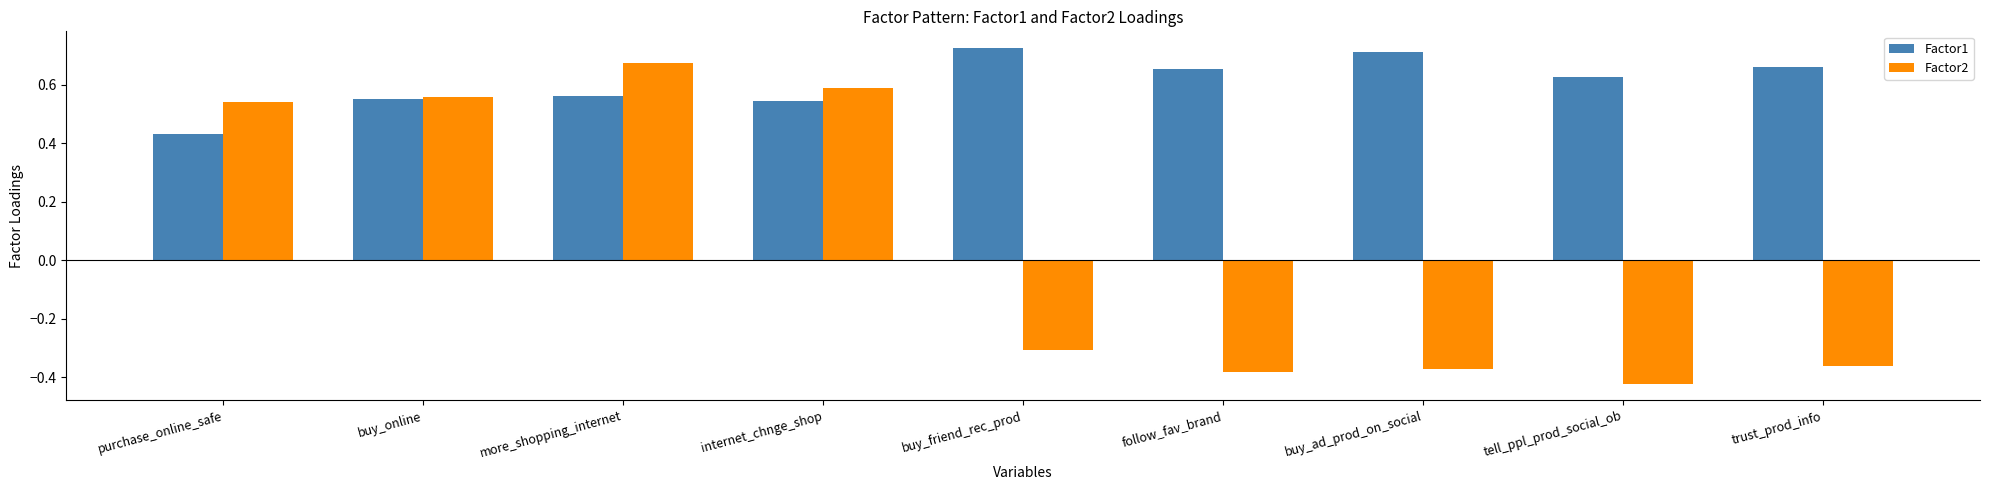

Which series has the largest total across all categories?

Factor1